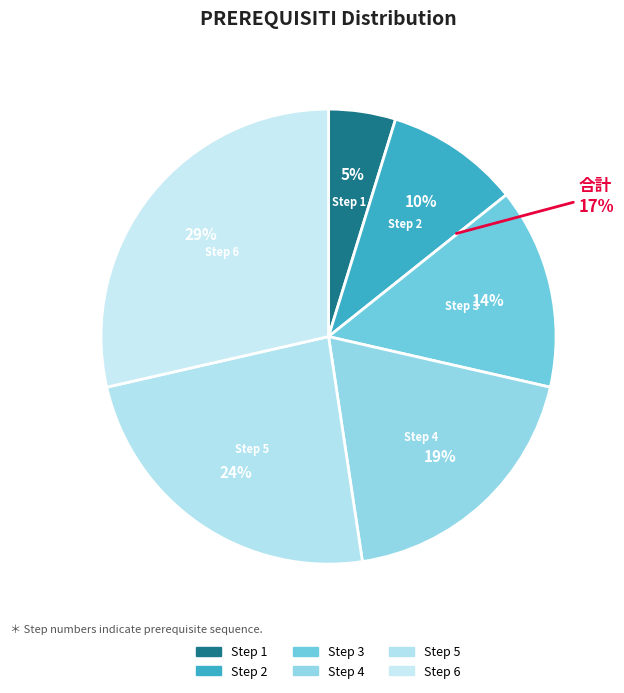

True or false: Step 6 accounts for 43% of the total.

False